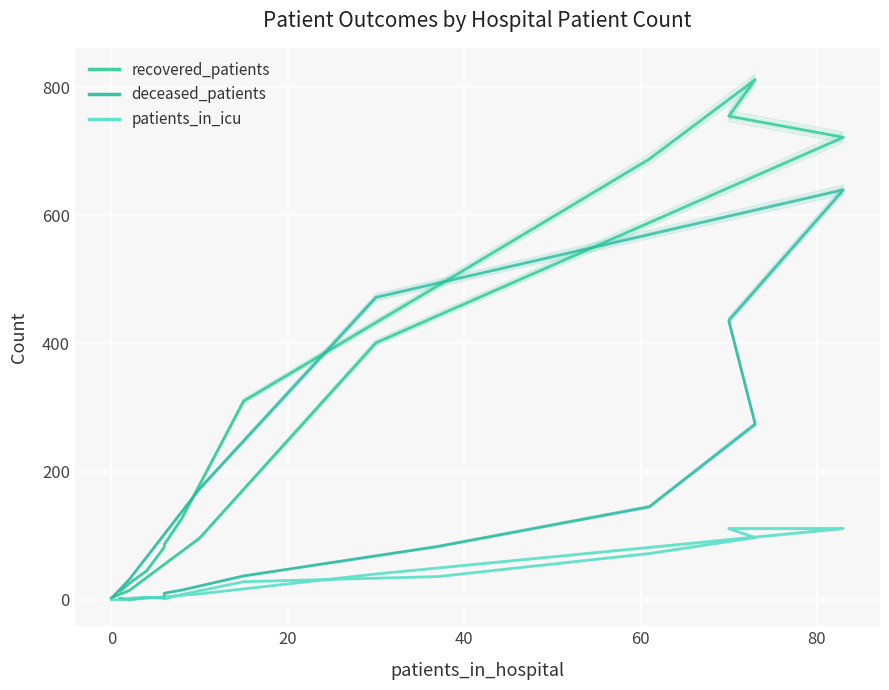

How many data points does each series have?

16